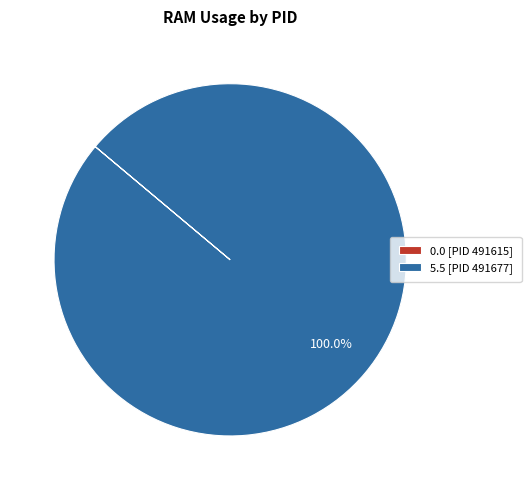

Which category has the biggest portion of the pie?

5.5 [PID 491677]